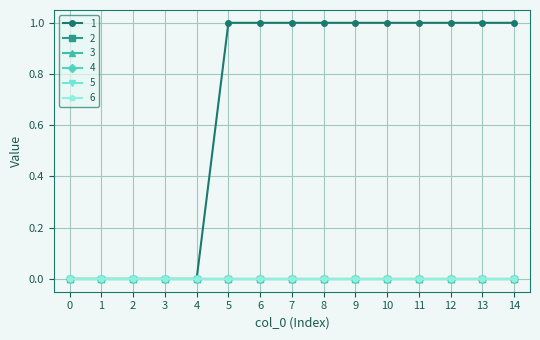

True or false: 3 and 6 cross at least once.

False